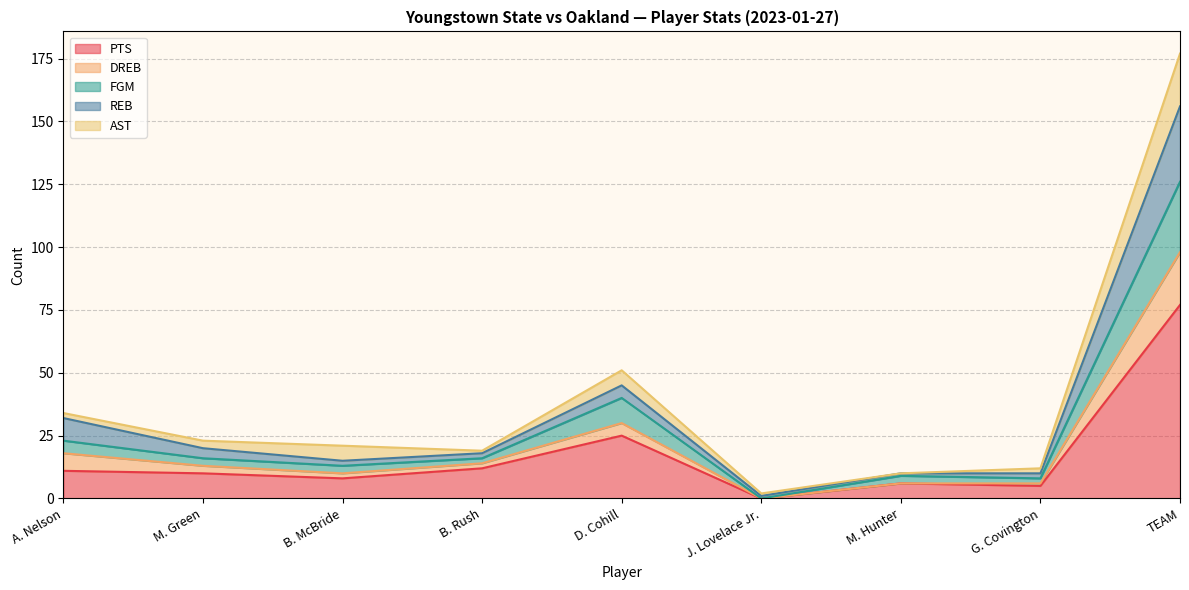

True or false: PTS and FGM intersect in this chart.

False